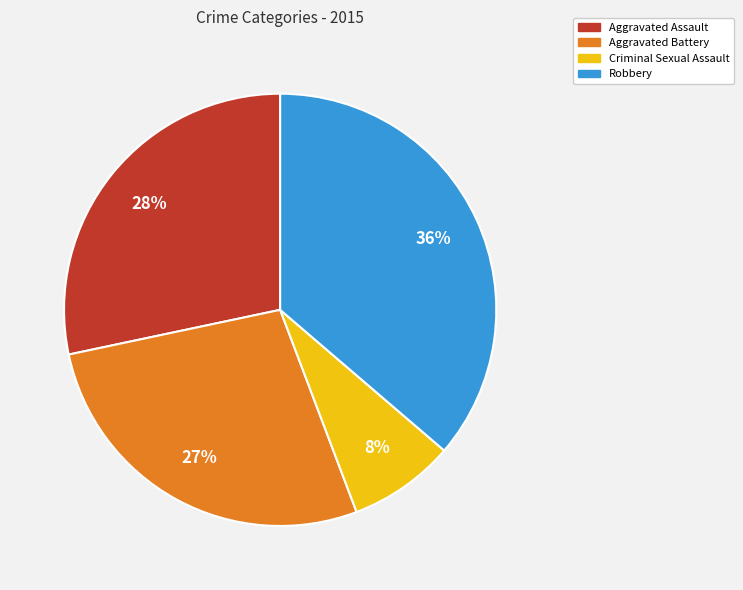

Rank the categories by value from lowest to highest.

Criminal Sexual Assault, Aggravated Battery, Aggravated Assault, Robbery